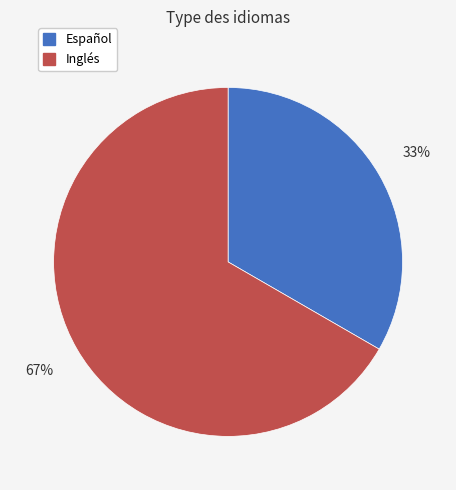

Rank the categories by value from highest to lowest.

Inglés, Español